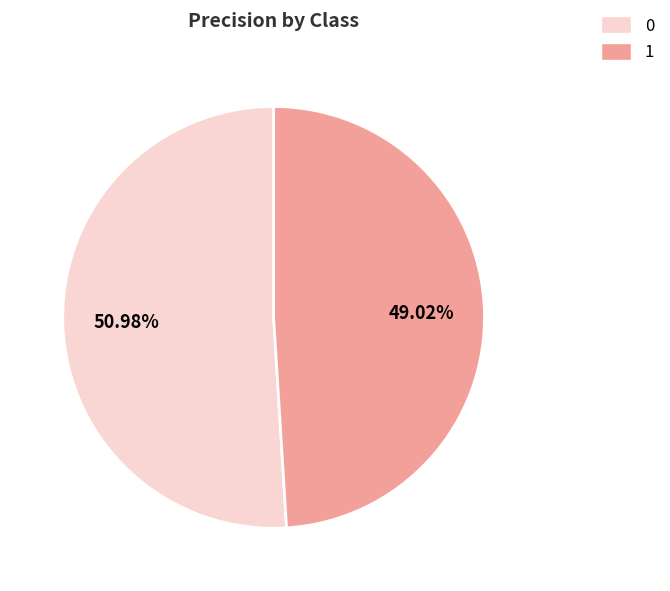

What percentage is the 0 slice, to the nearest percent?

51%